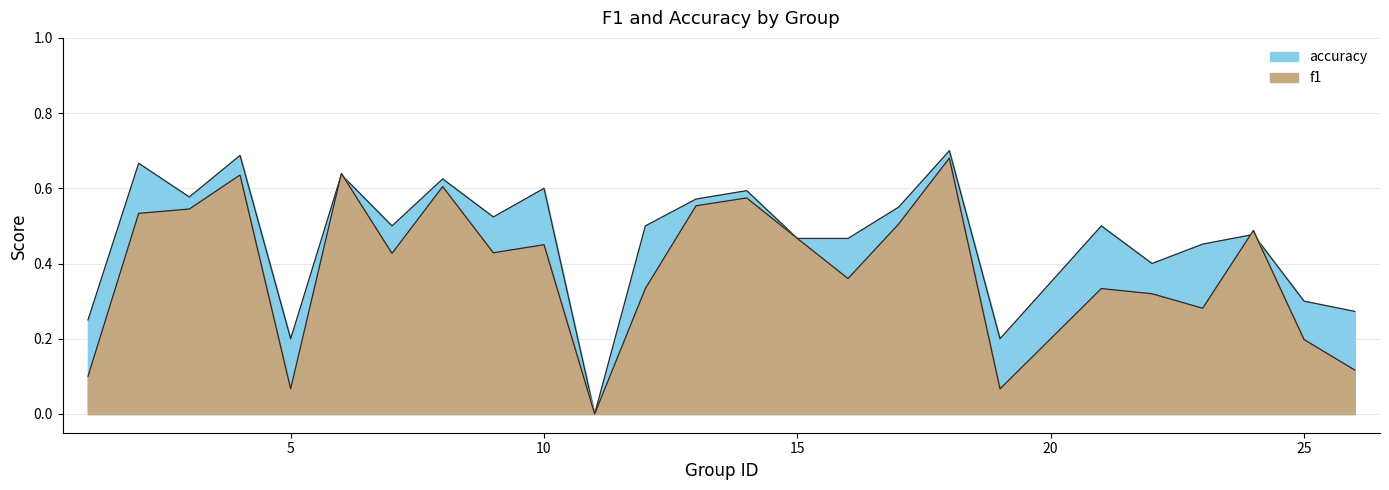

At which category does accuracy reach its first local peak?

2